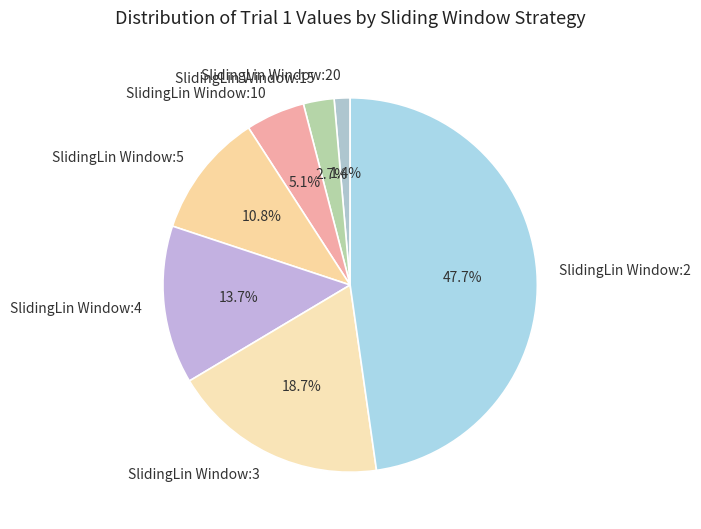

To the nearest percent, what is the difference between the largest and smallest slice percentages?

46%